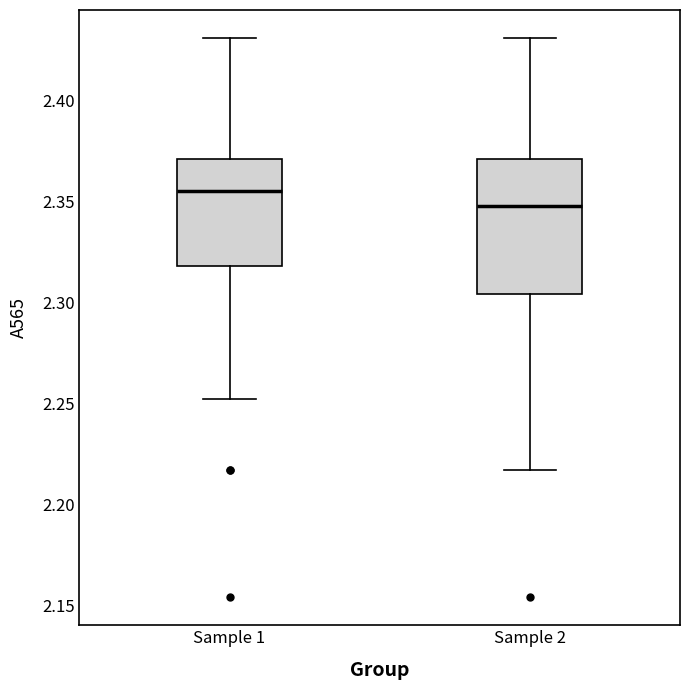

Comparing the boxes themselves (not the whiskers), which one is the tallest?

Sample 2